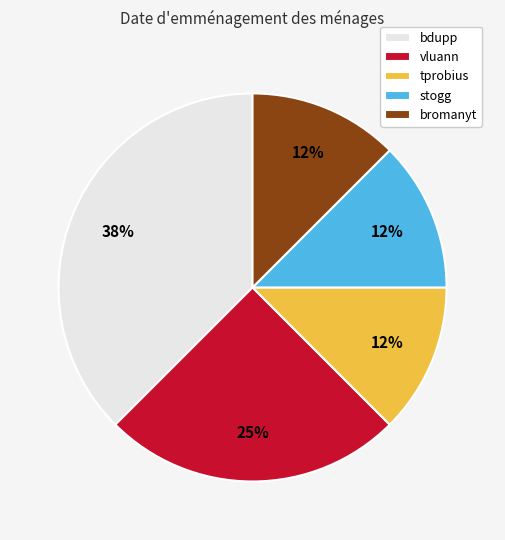

To the nearest percent, what is the average slice percentage?

20%